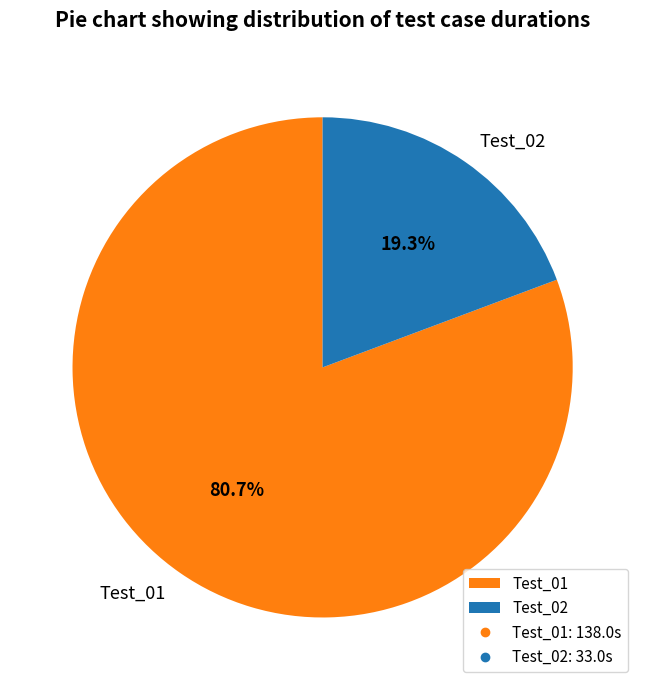

Is there any slice that represents more than half of the pie?

Yes